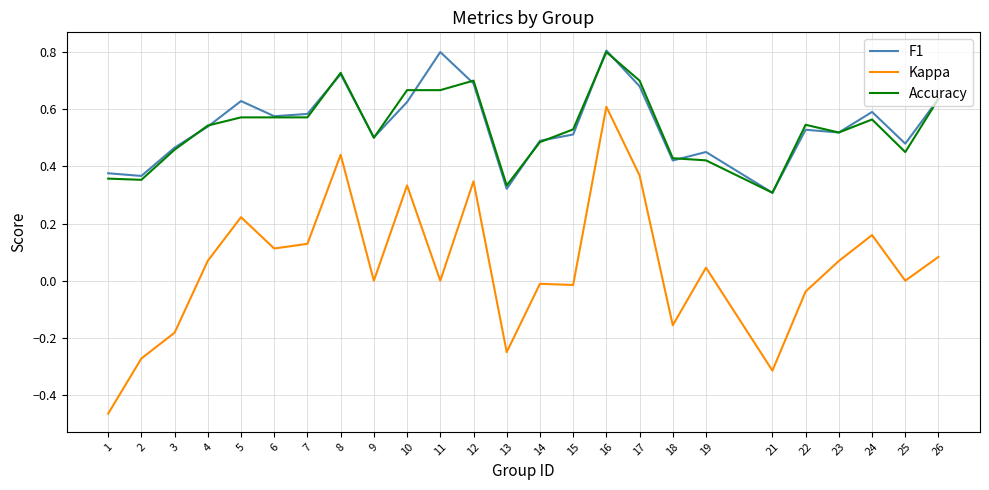

What is the highest value of the Accuracy series?

0.8